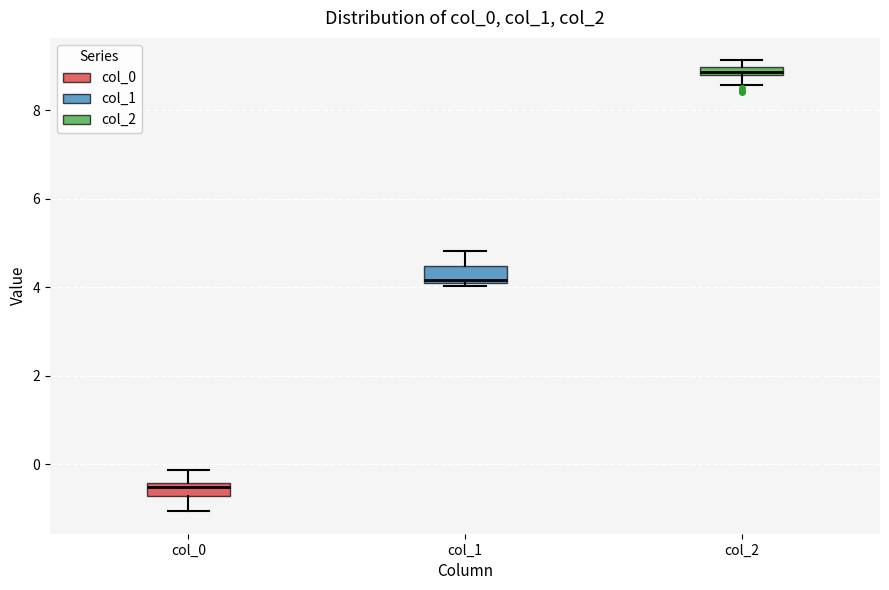

Which box has the highest median line?

col_2